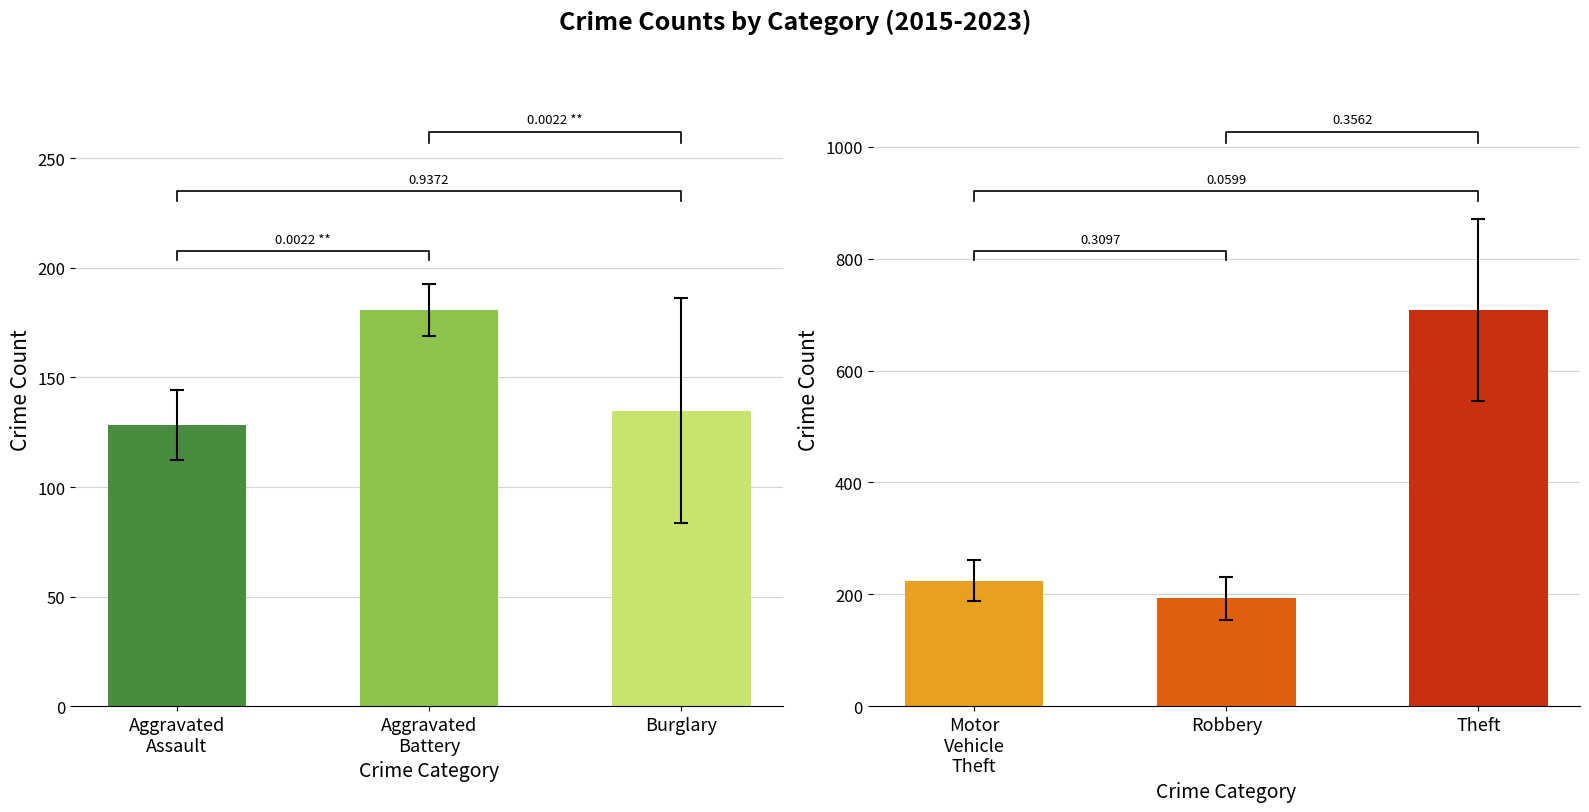

What are all the series names shown in the legend?

Aggravated Assault, Aggravated Battery, Burglary, Motor Vehicle Theft, Robbery, Theft